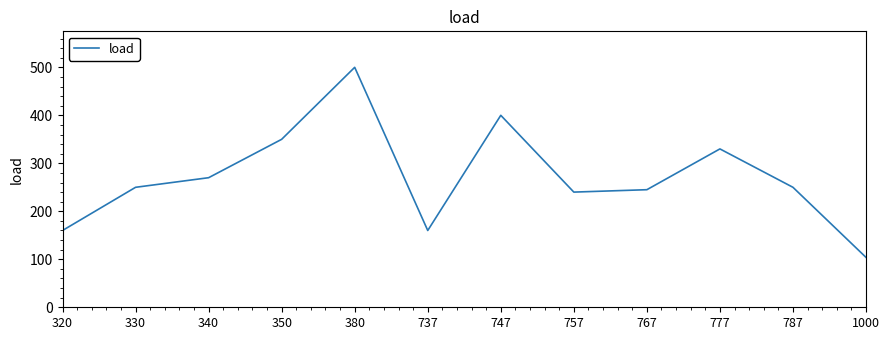

What is the greatest value displayed?

500